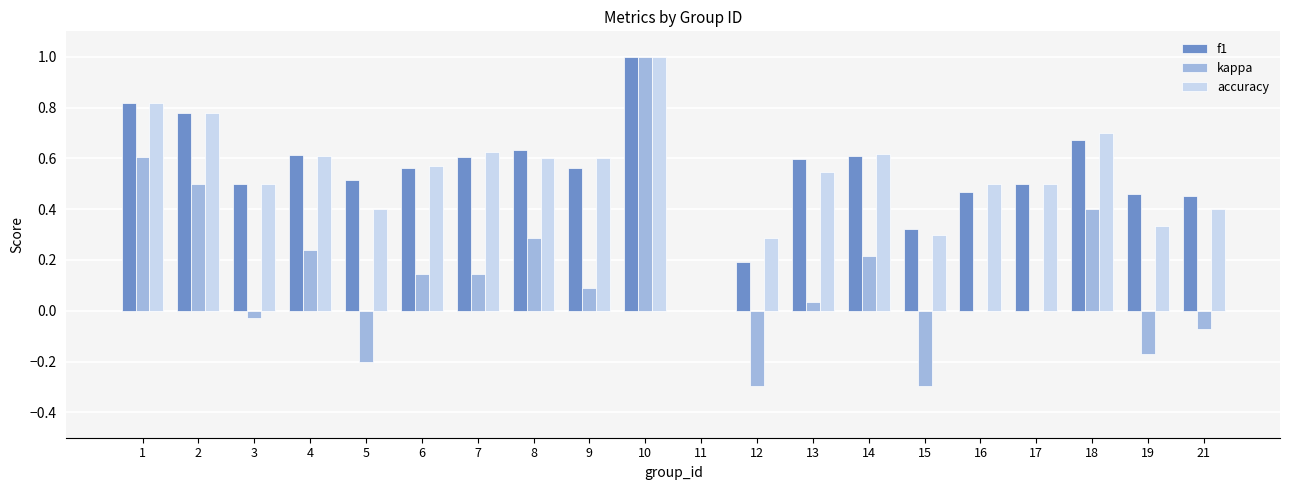

What is the sum of all kappa values?

2.6